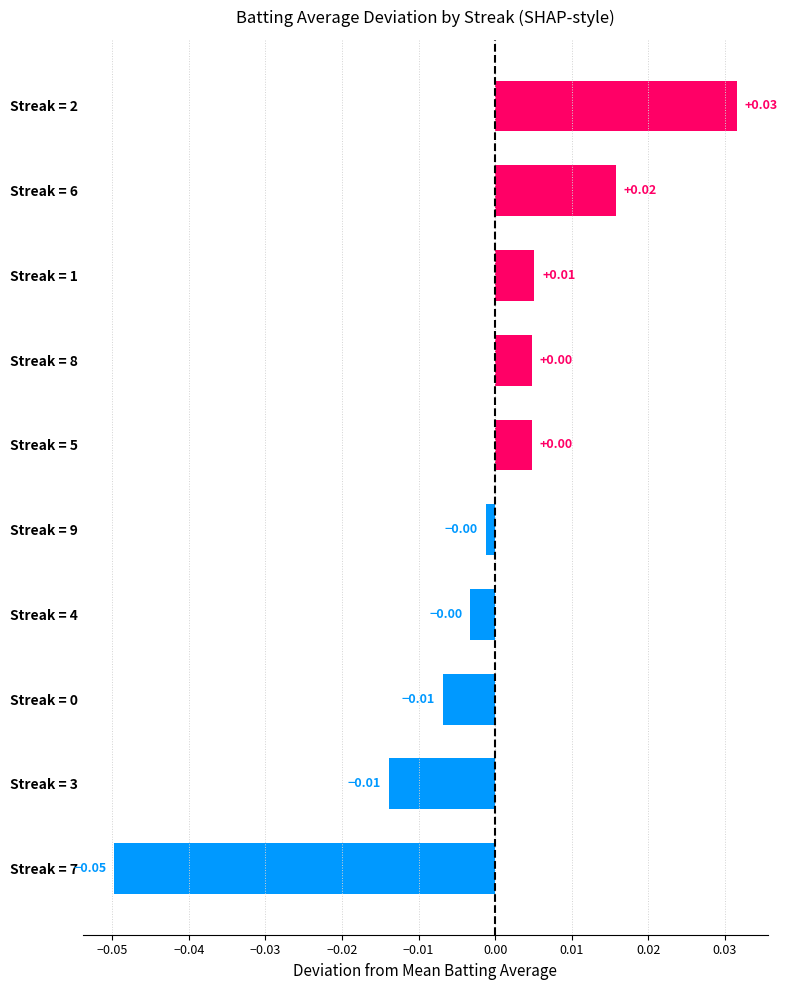

At which category does the chart reach its peak across all series?

Streak = 2